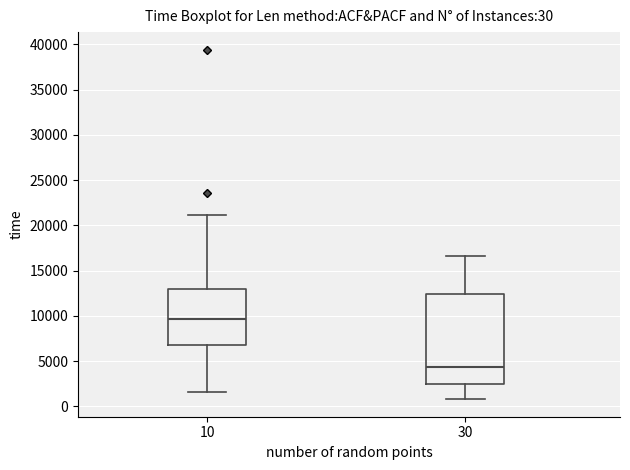

Which box's median line is the lowest?

30